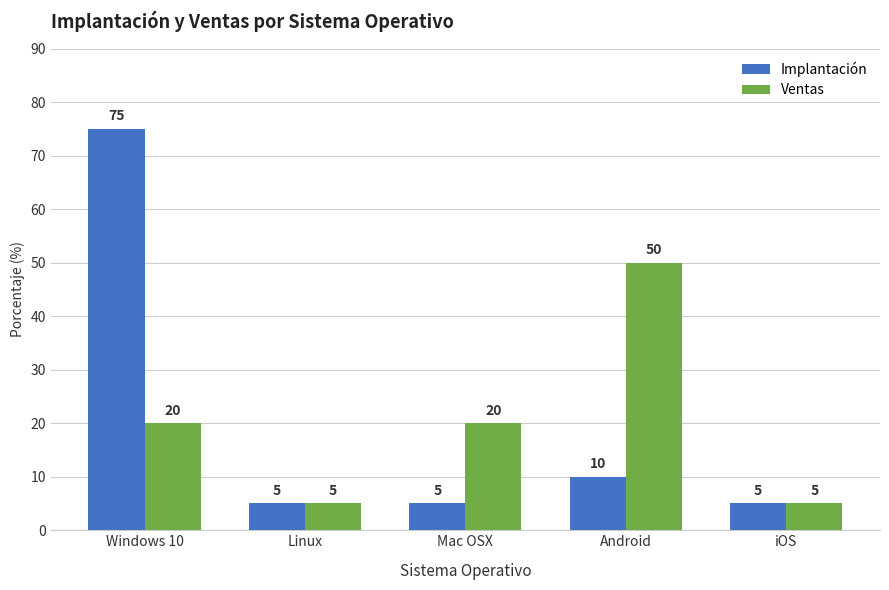

The Implantación series shows 75 at Windows 10. True or false?

True